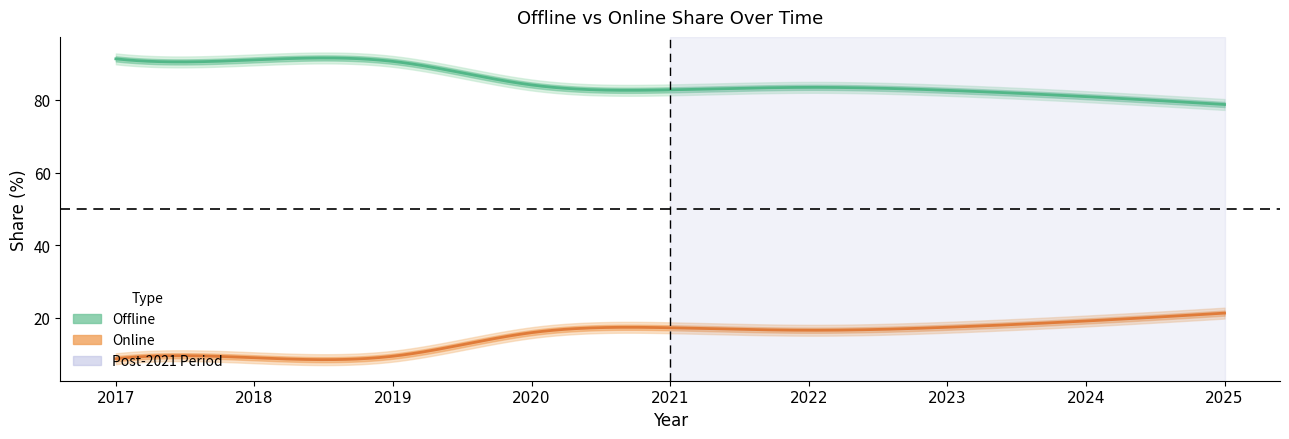

True or false: Offline and Online cross at least once.

False